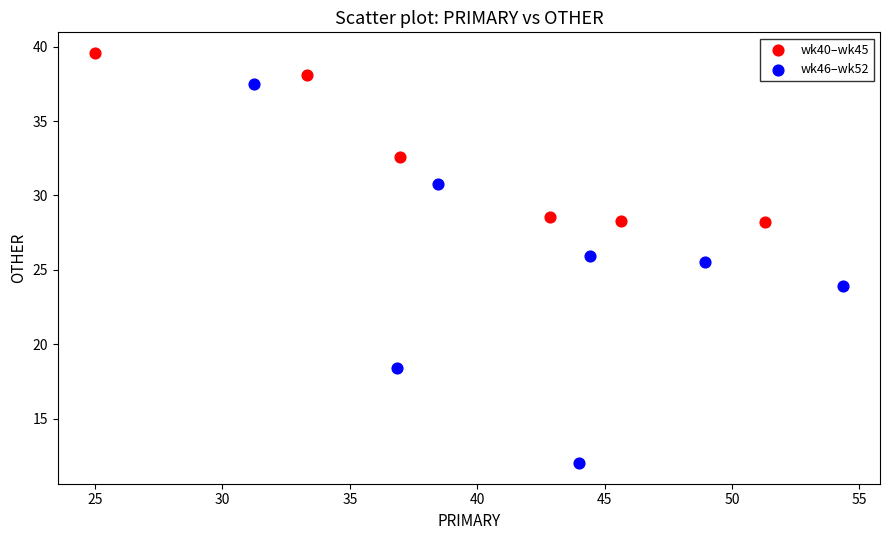

Which series reaches the maximum Y coordinate?

wk40–wk45